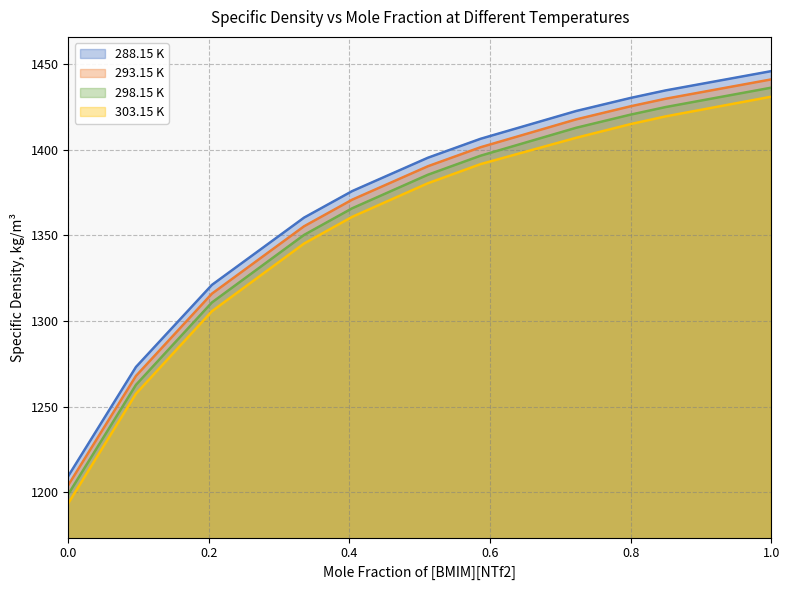

What is the label of the 5th point from the right?

0.5865